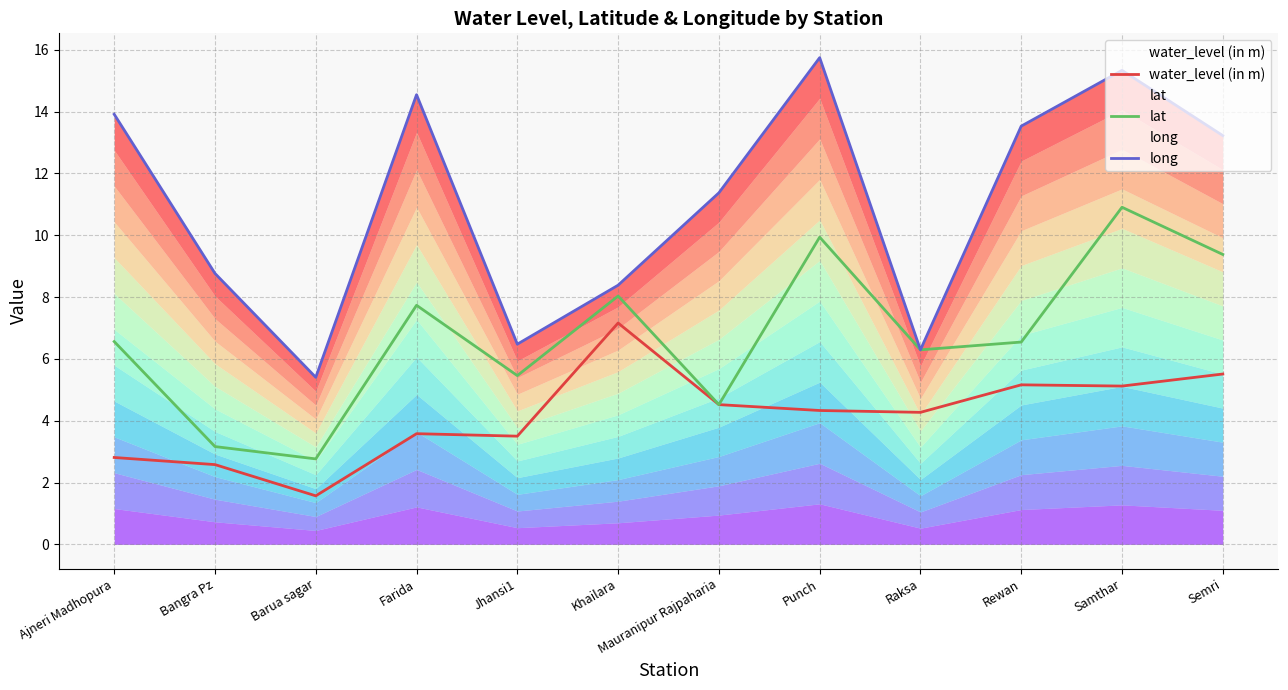

Between Jhansi1 and Raksa, which series saw the biggest shift?

lat